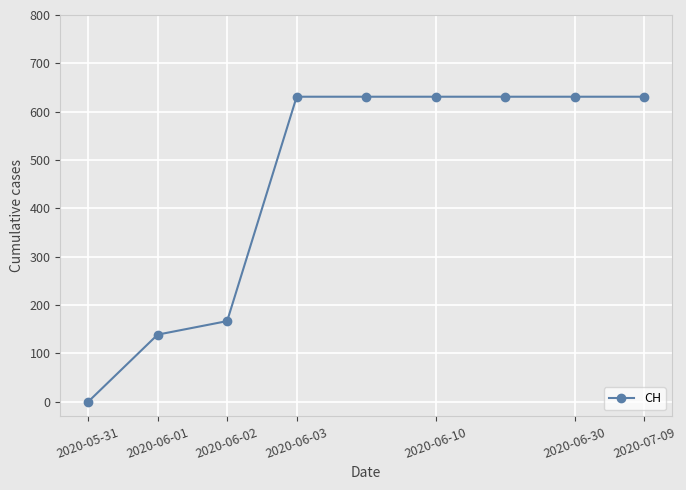

What is the difference between the maximum and minimum values?

631